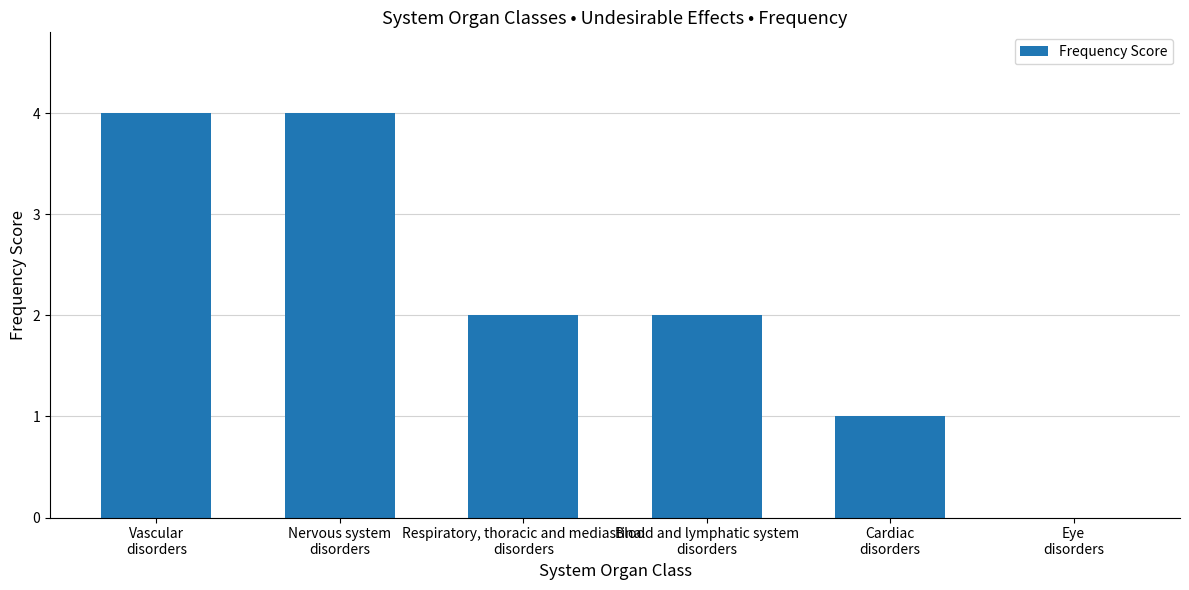

What value does the data have at Cardiac
disorders?

1